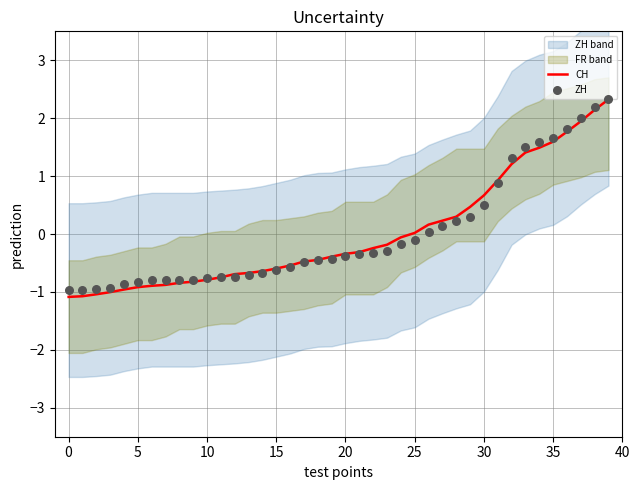

Is it true that CH equals -0.9 at 15?

False